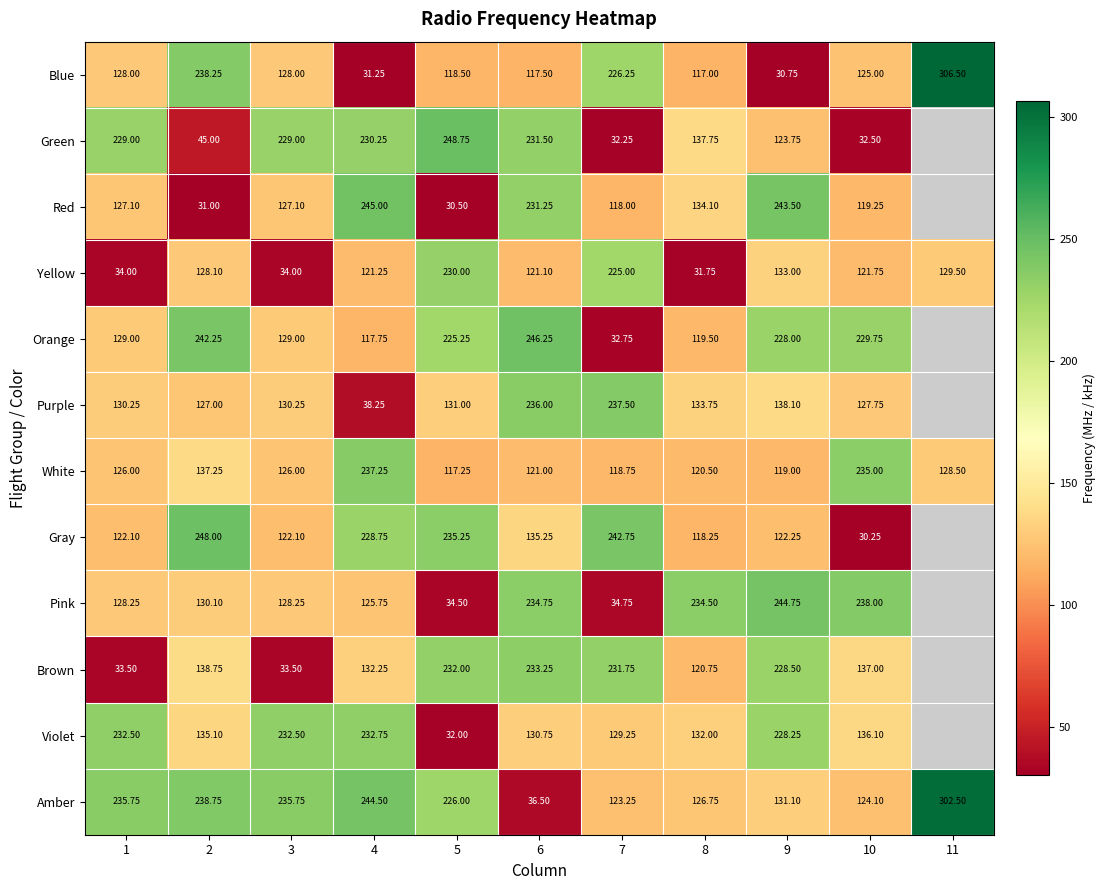

Where is White nearest to the value 177?

2